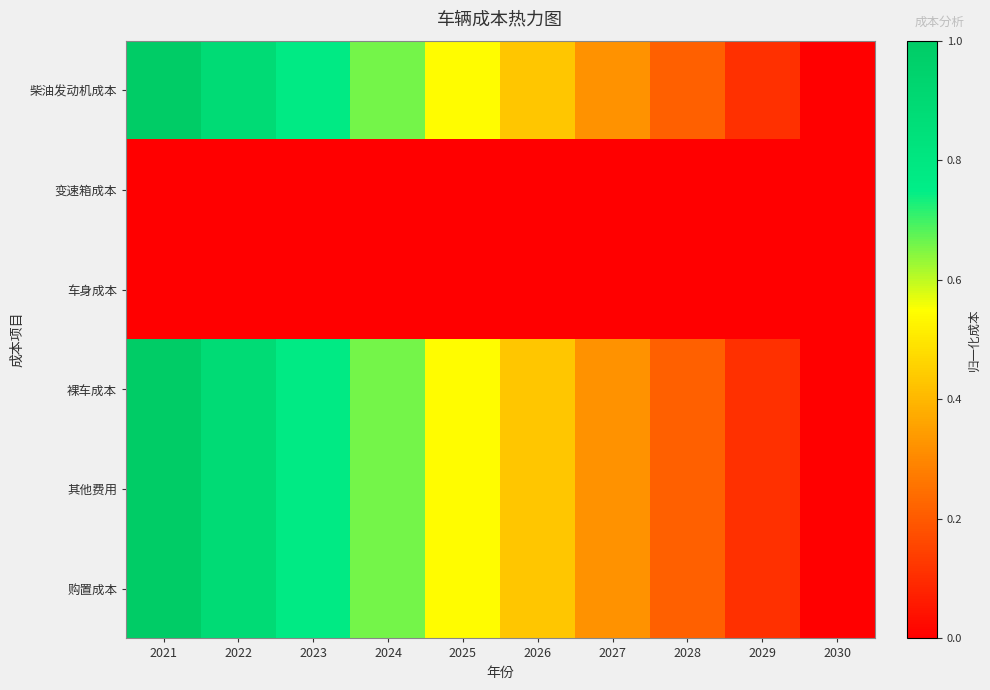

At how many categories does at least one series exceed 0?

9